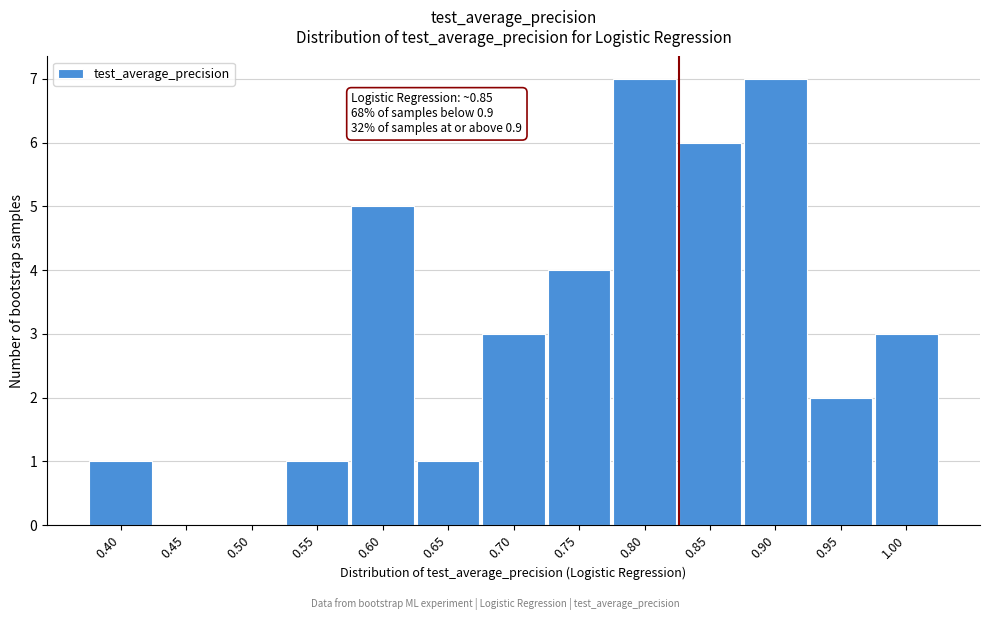

Reading left to right, list all the values displayed in this chart.

0.40=1	0.45=0	0.50=0	0.55=1	0.60=5	0.65=1	0.70=3	0.75=4	0.80=7	0.85=6	0.90=7	0.95=2	1.00=3